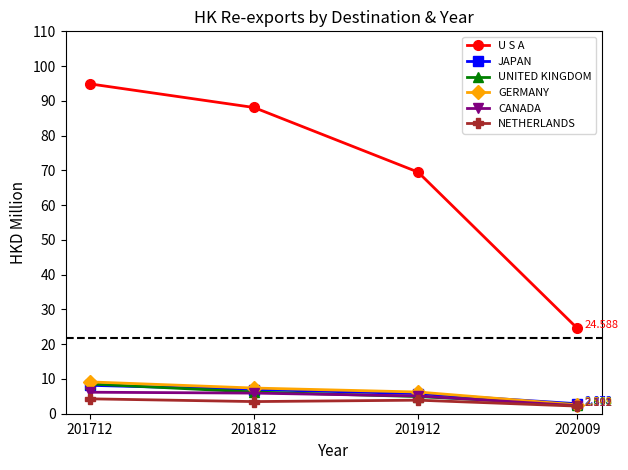

Is the value of U S A at 201812 greater than the value of NETHERLANDS at 201812?

Yes